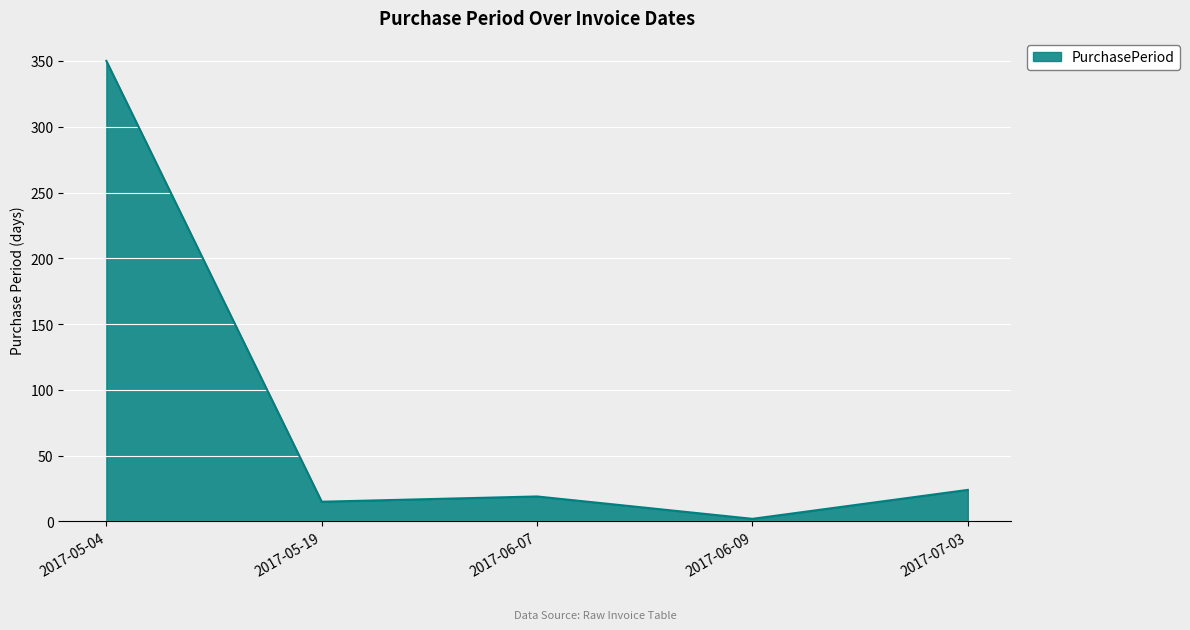

What is the ratio of the value at 2017-05-19 to the value at 2017-06-07?

0.8